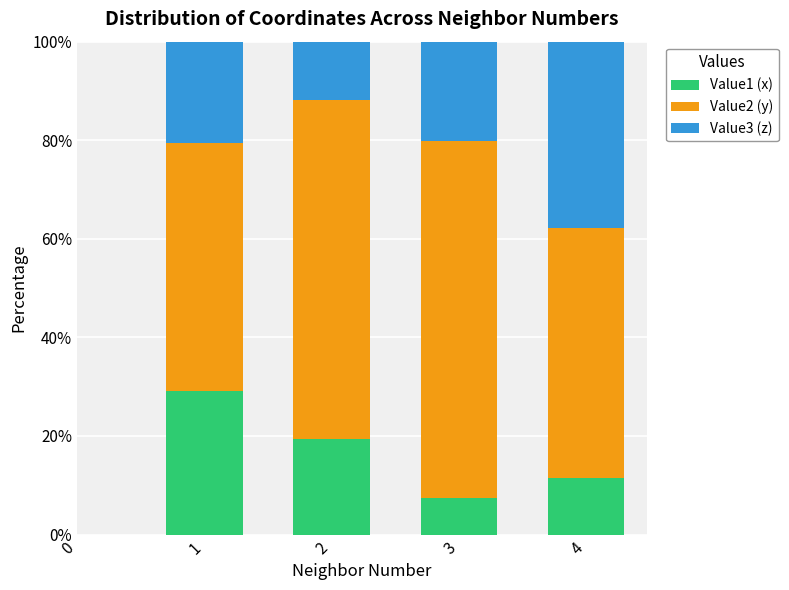

The value of Value1 (x) at 1 is 29.2. True or false?

True